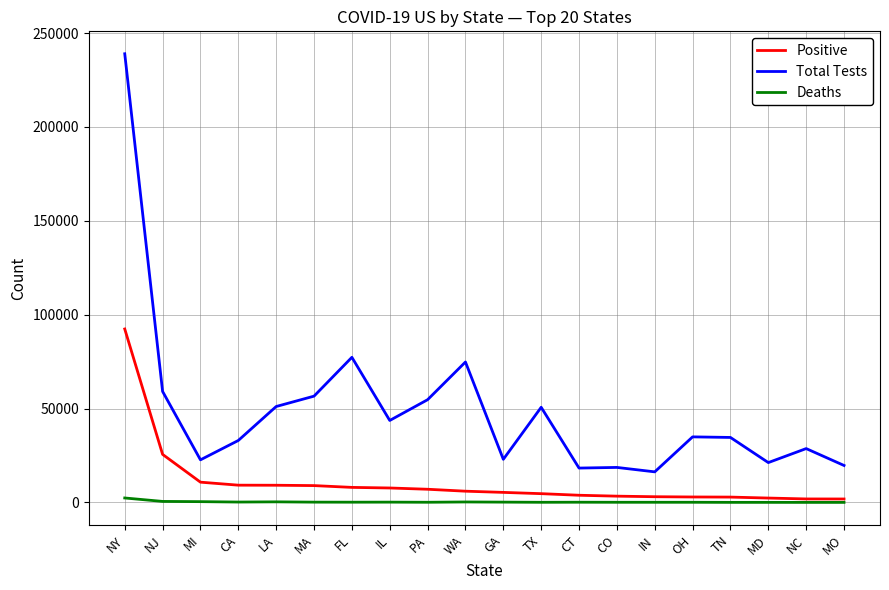

Which series changed the most between NJ and GA?

Total Tests